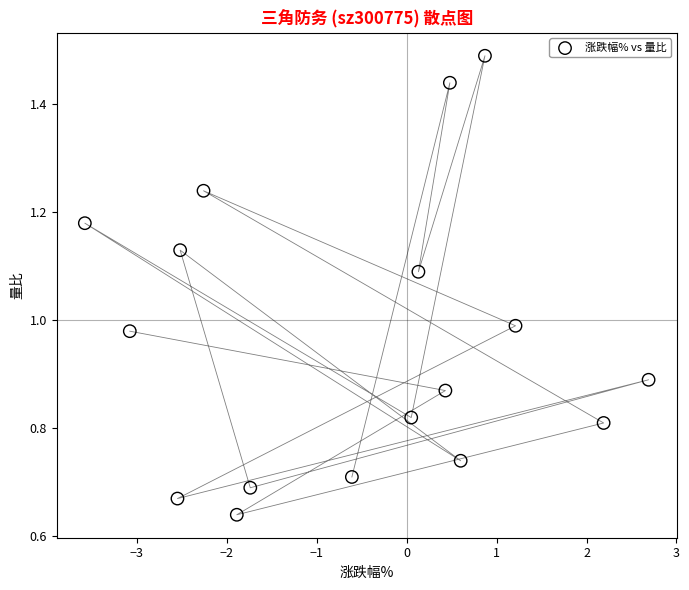

What is the range of X values (max minus min)?

6.3